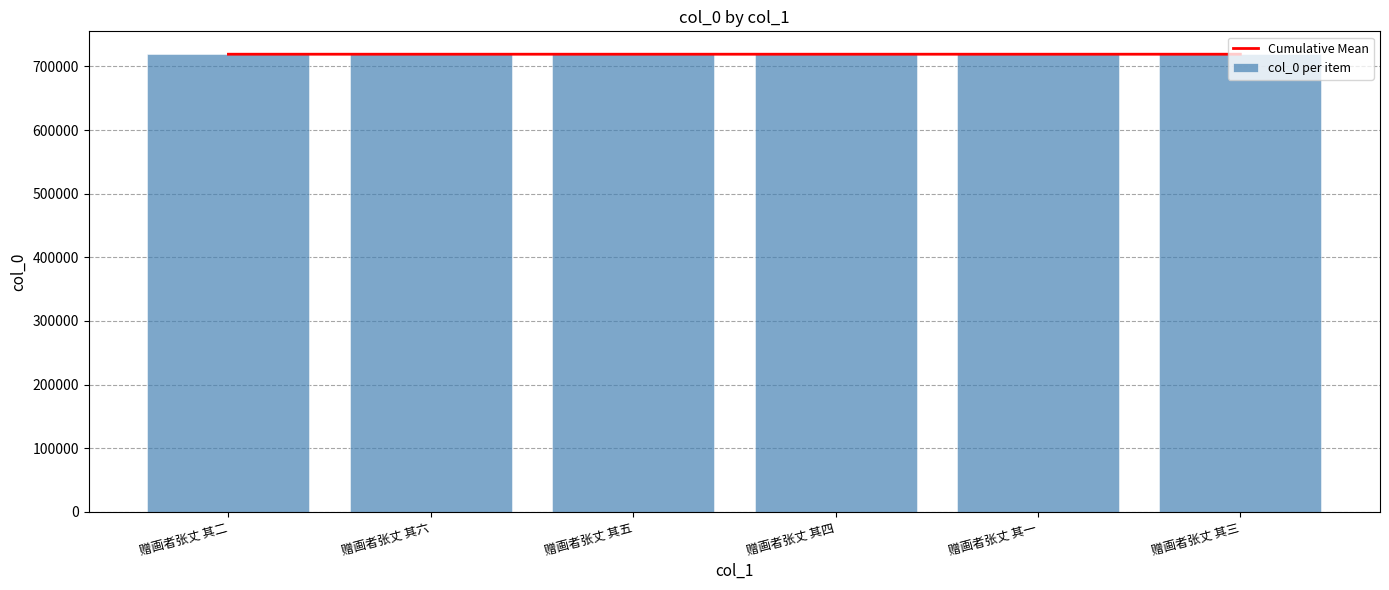

What is the sum of the Cumulative Mean values at 赠画者张丈 其三 and 赠画者张丈 其四?

1438307.8